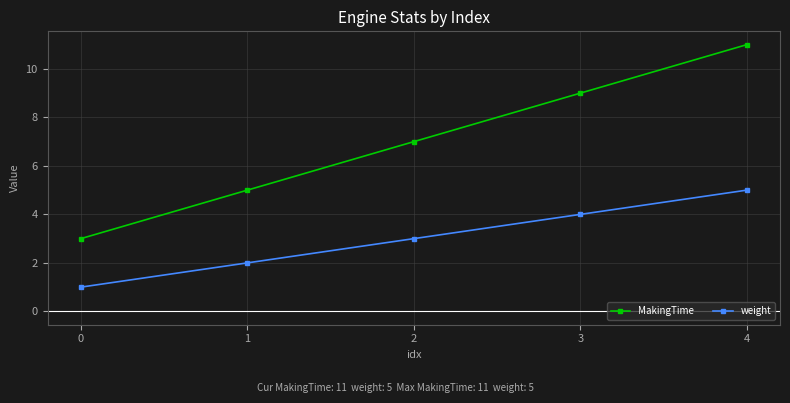

The value of MakingTime at 4 is 18. True or false?

False